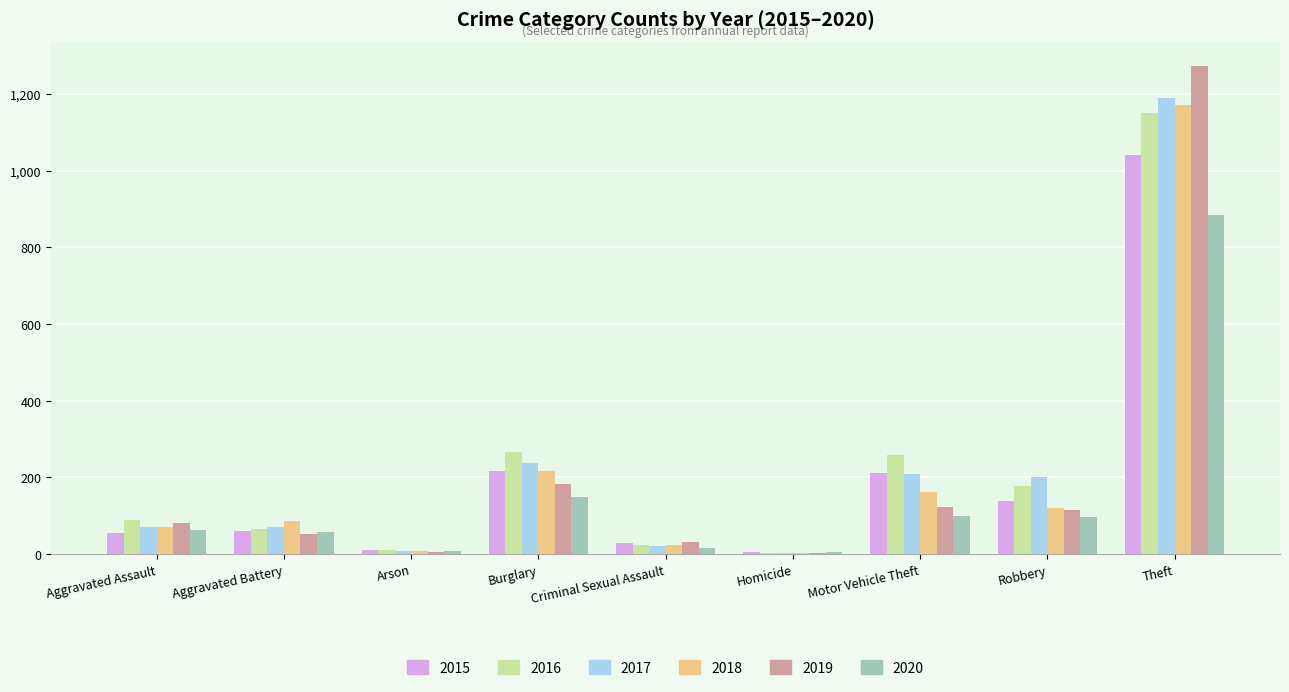

The value of 2016 at Robbery is 280. True or false?

False